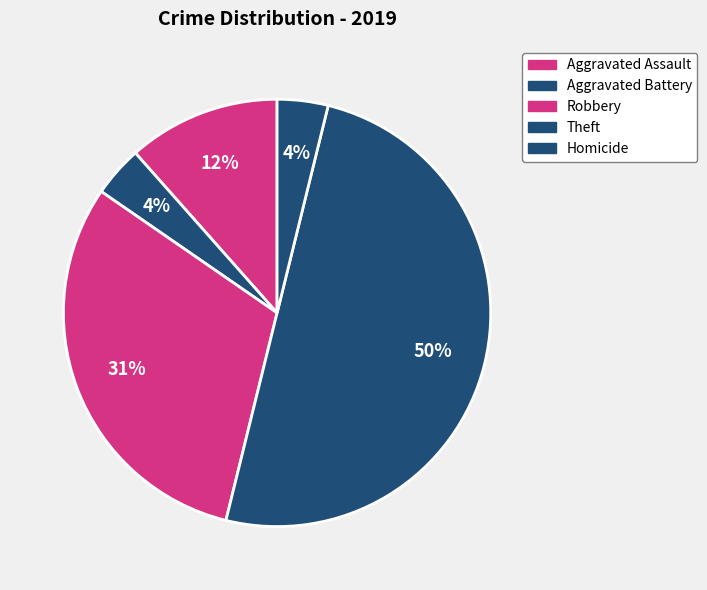

How many slices are in this pie chart?

5